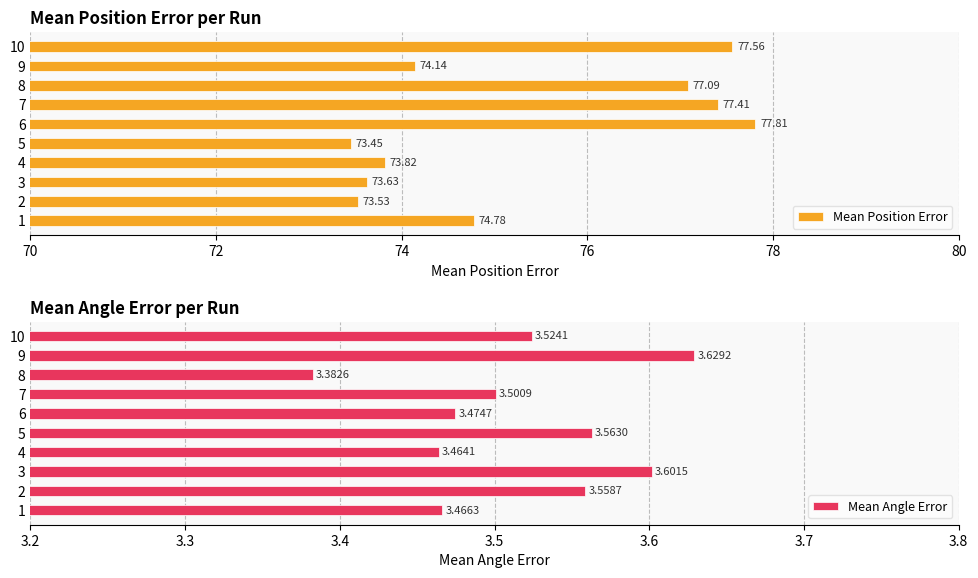

What is the difference between the second highest and second lowest values in the Mean Position Error series?

4.0